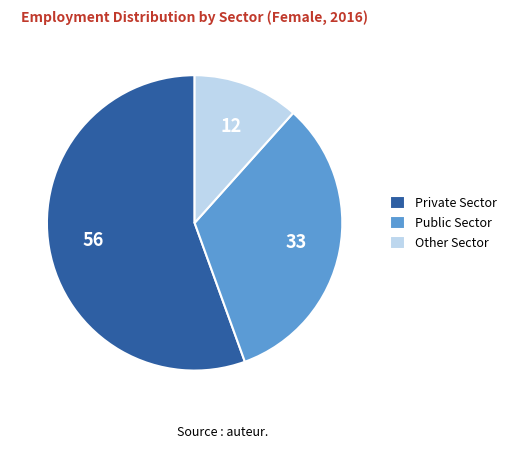

What is the largest slice in the pie chart?

Private Sector